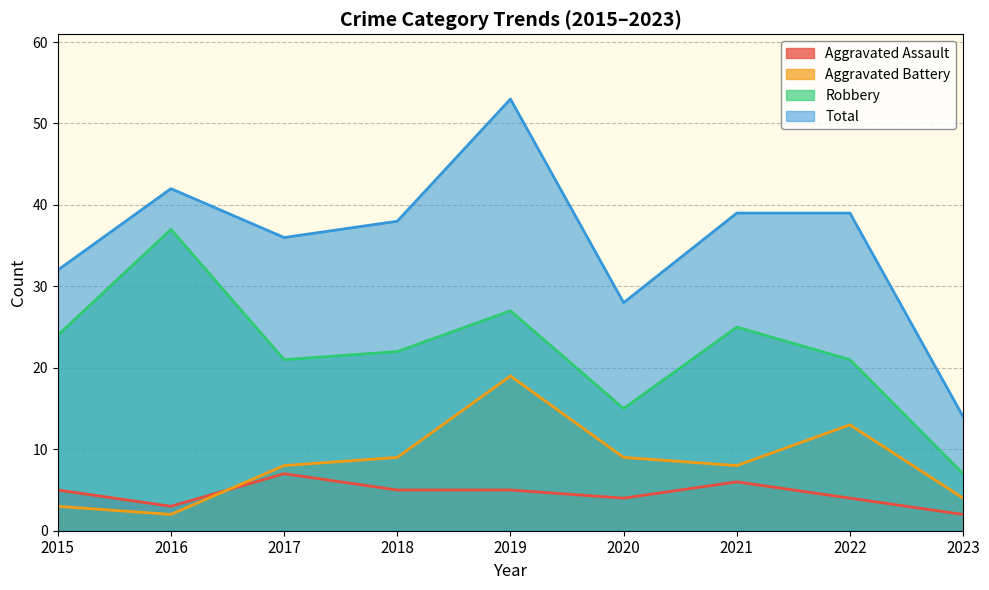

Where is the first local maximum for Total?

2016